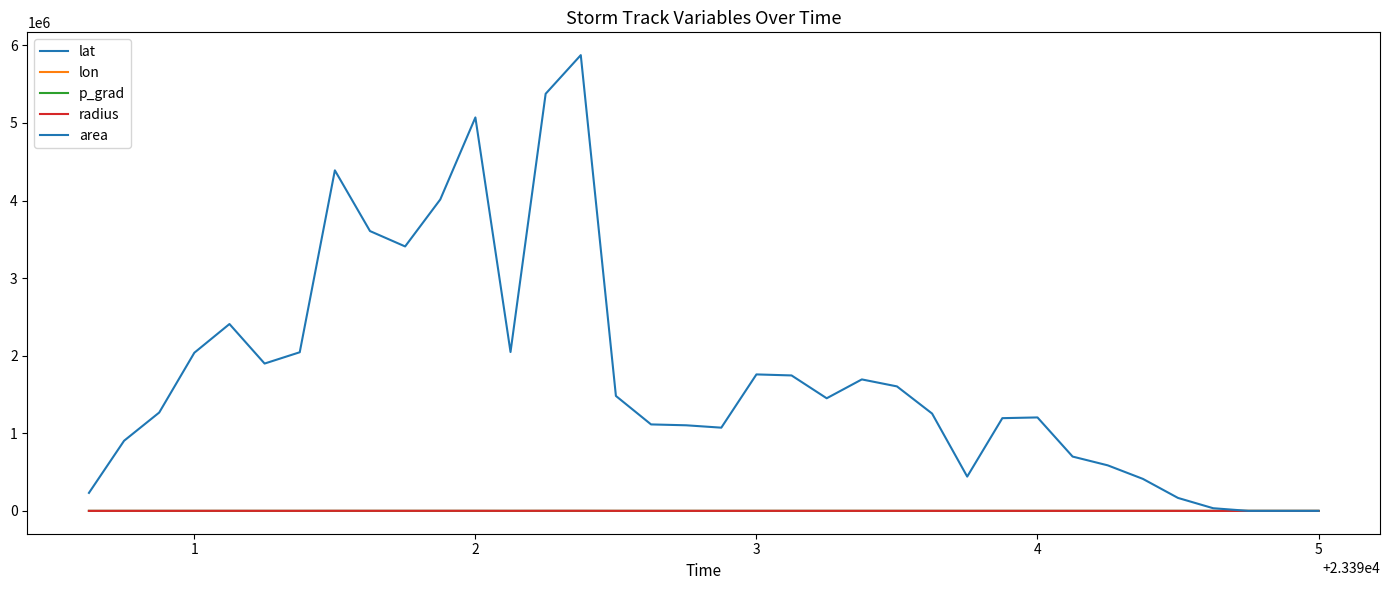

Does the chart display data point markers on the line(s)?

No